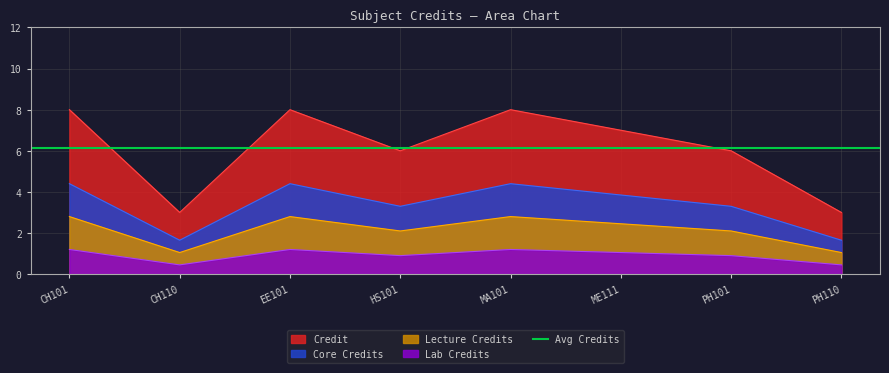

What is the average value?

6